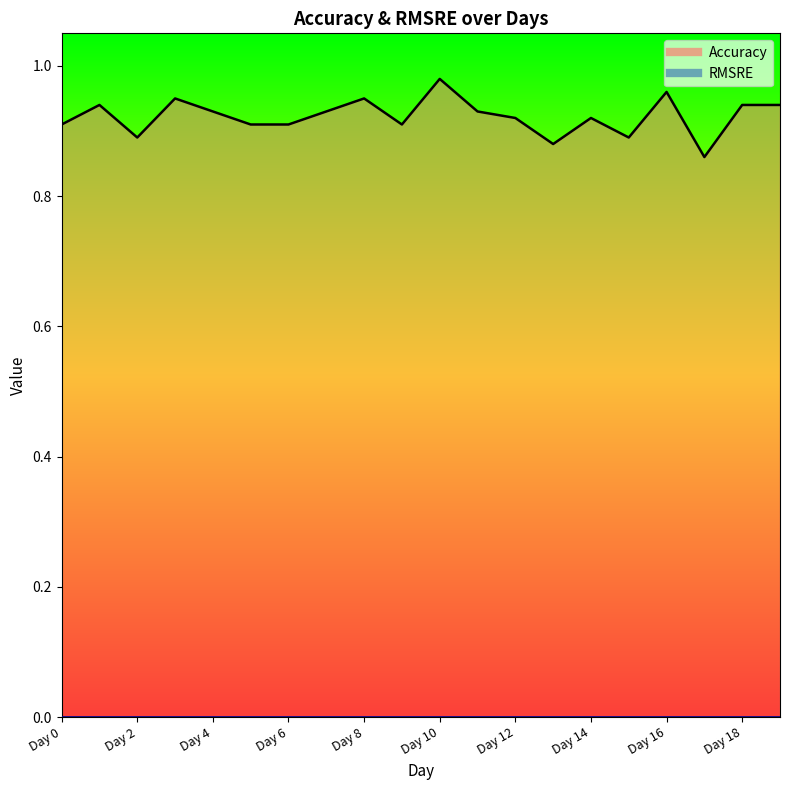

The chart shows a value of 0.2 at Day 13. True or false?

False